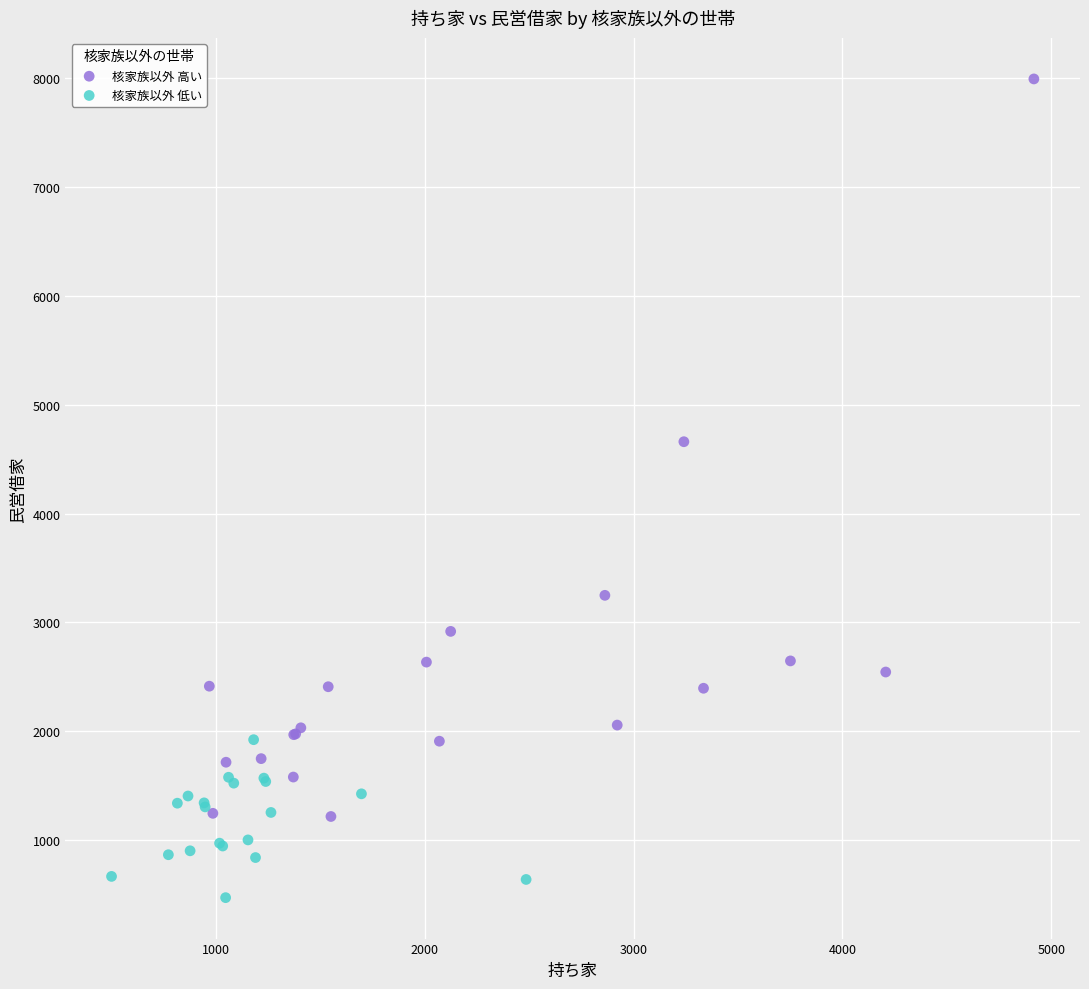

Which series contains the lowest Y value?

核家族以外 低い